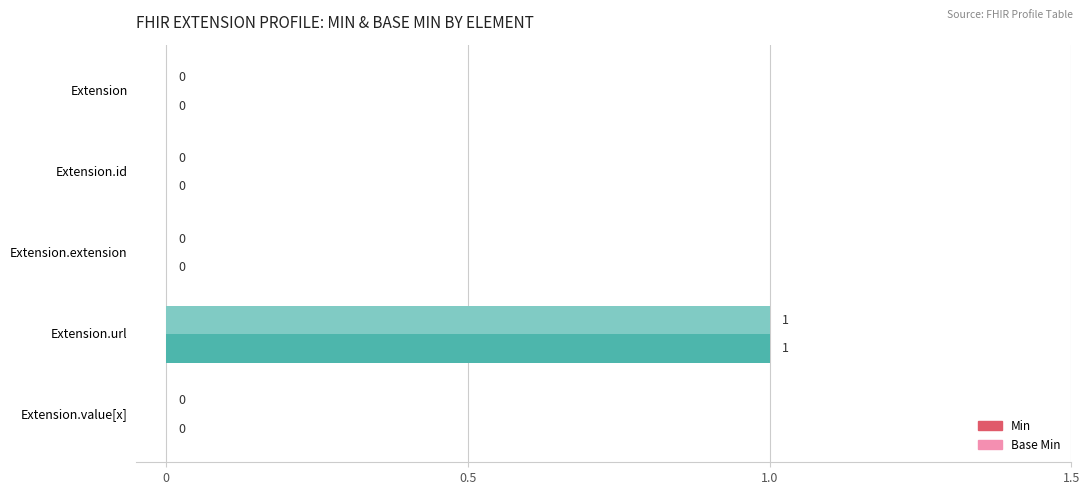

Is it true that Base Min equals 0 at Extension.id?

True